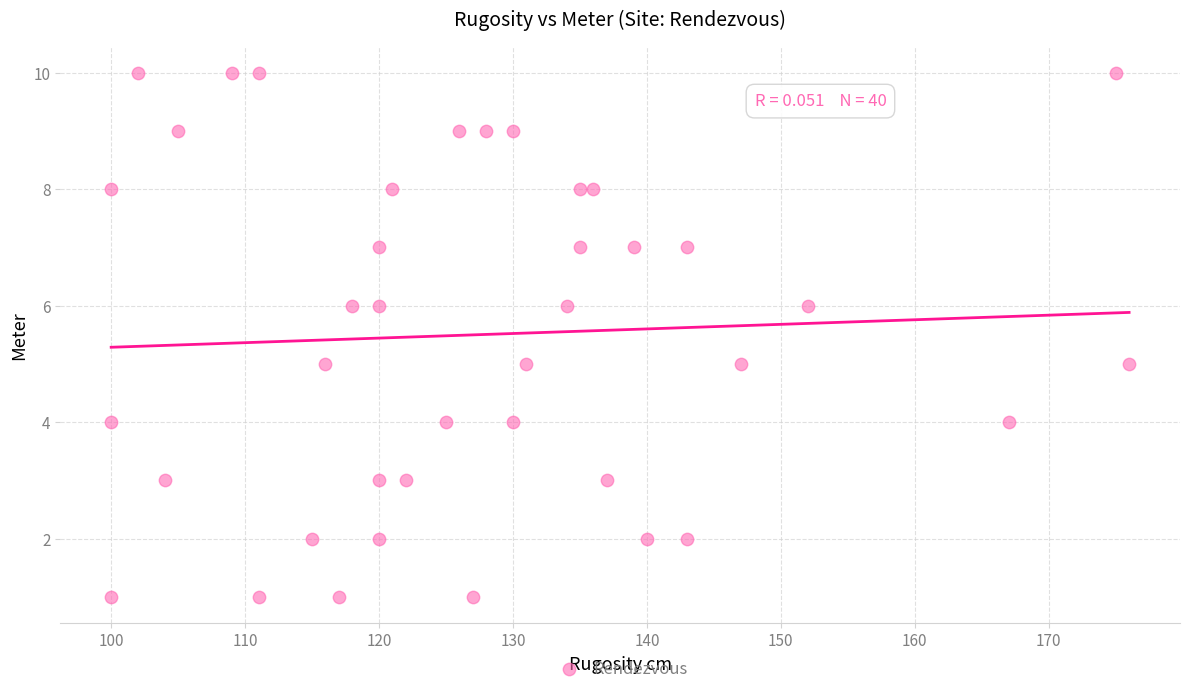

What is the range of Y values (max minus min)?

9